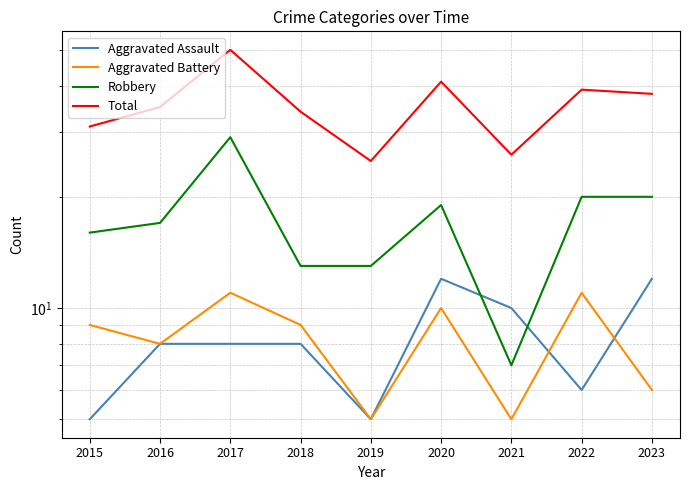

What is the maximum value for Total?

50